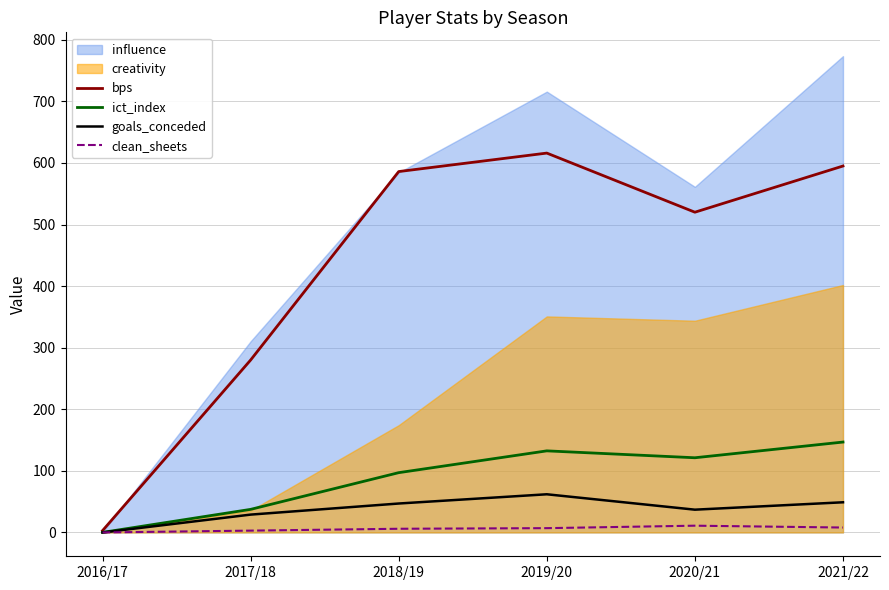

Read the ict_index value at 2018/19.

97.1